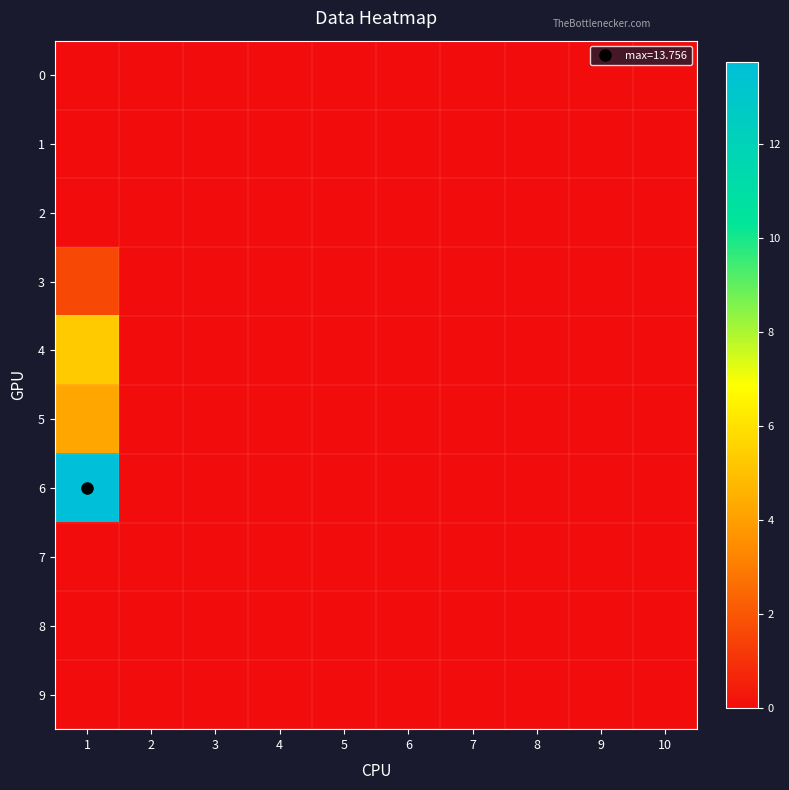

Which series has the widest spread of values?

6